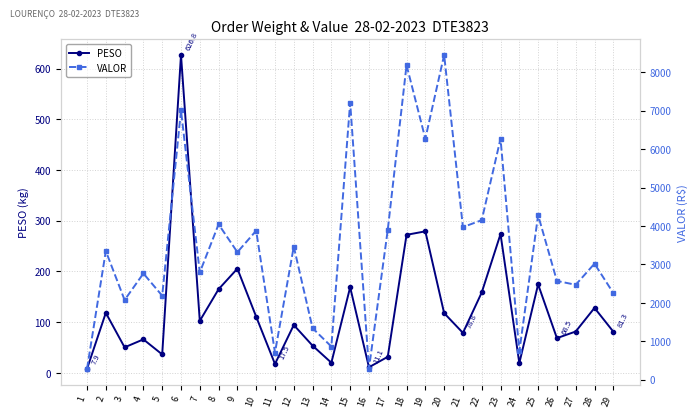

What are all the series names shown in the legend?

PESO, VALOR